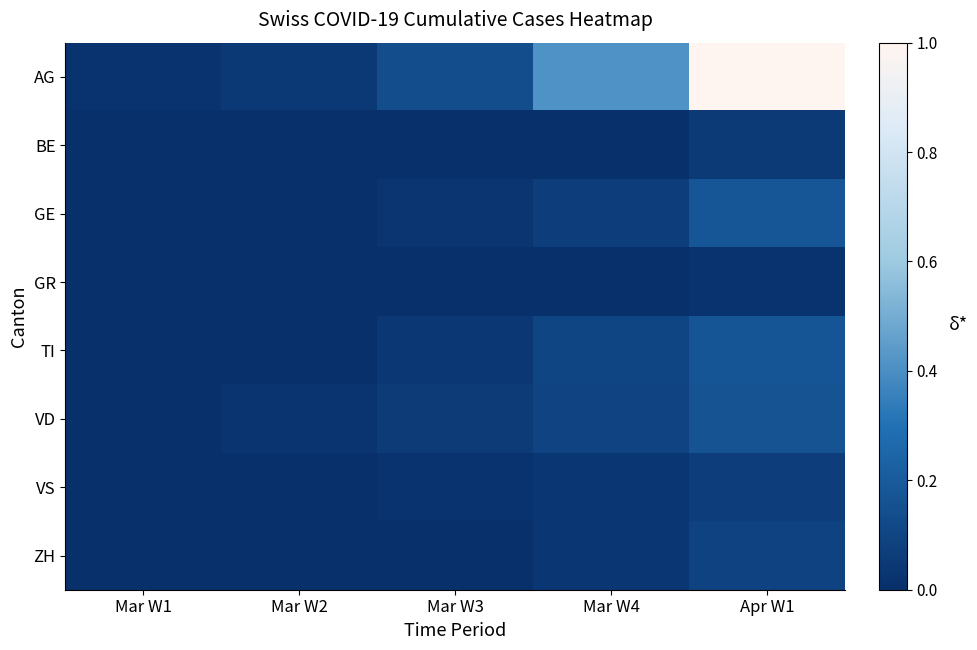

At how many categories does at least one series exceed 0?

5